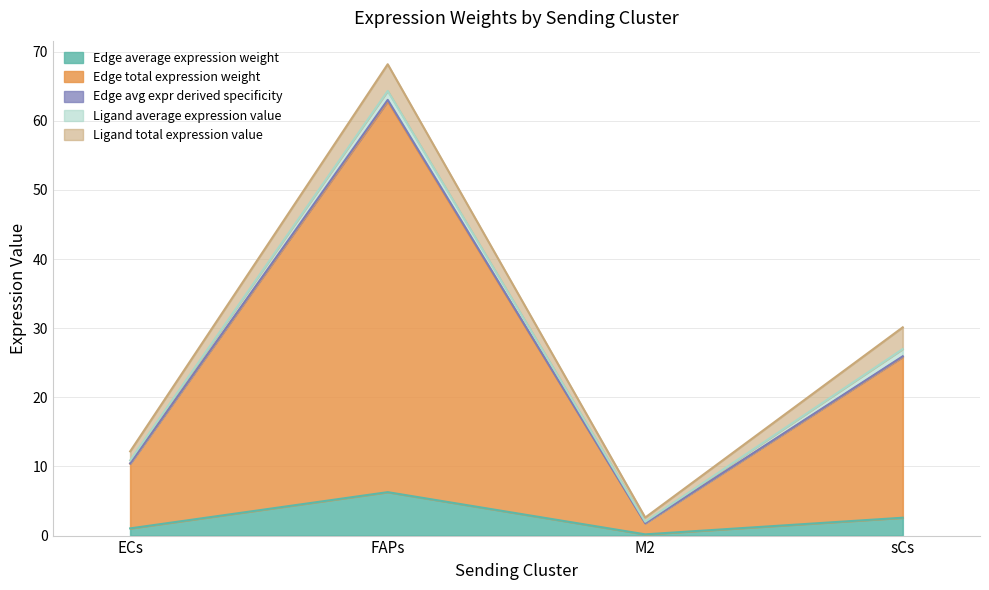

Rank the categories by Edge average expression weight value from lowest to highest.

M2, ECs, sCs, FAPs